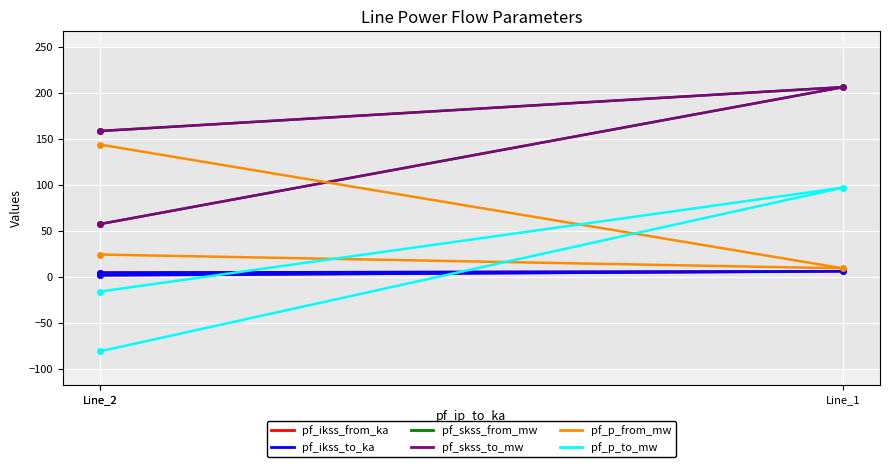

Reading left to right, transcribe all the data shown in this chart.

pf_ikss_from_ka: 1.7	6.0	4.6
pf_ikss_to_ka: 1.7	6.0	4.6
pf_skss_from_mw: 57.4	206.5	158.7
pf_skss_to_mw: 57.4	206.5	158.7
pf_p_from_mw: 24.3	9.3	144.0
pf_p_to_mw: -16.0	97.1	-81.1